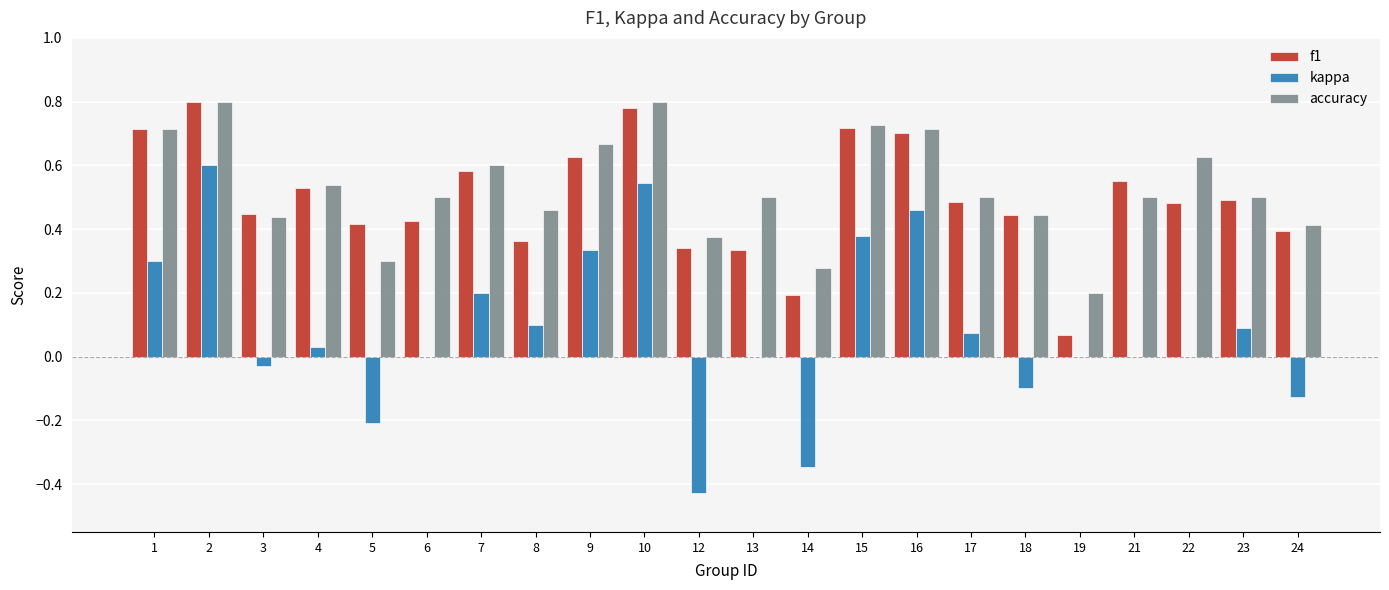

Between 17 and 19, which series saw the biggest shift?

f1